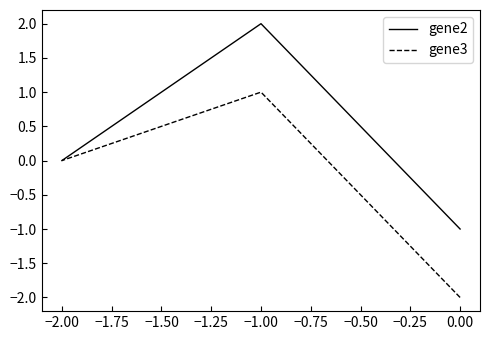

What is the lowest value of the gene2 series?

-1